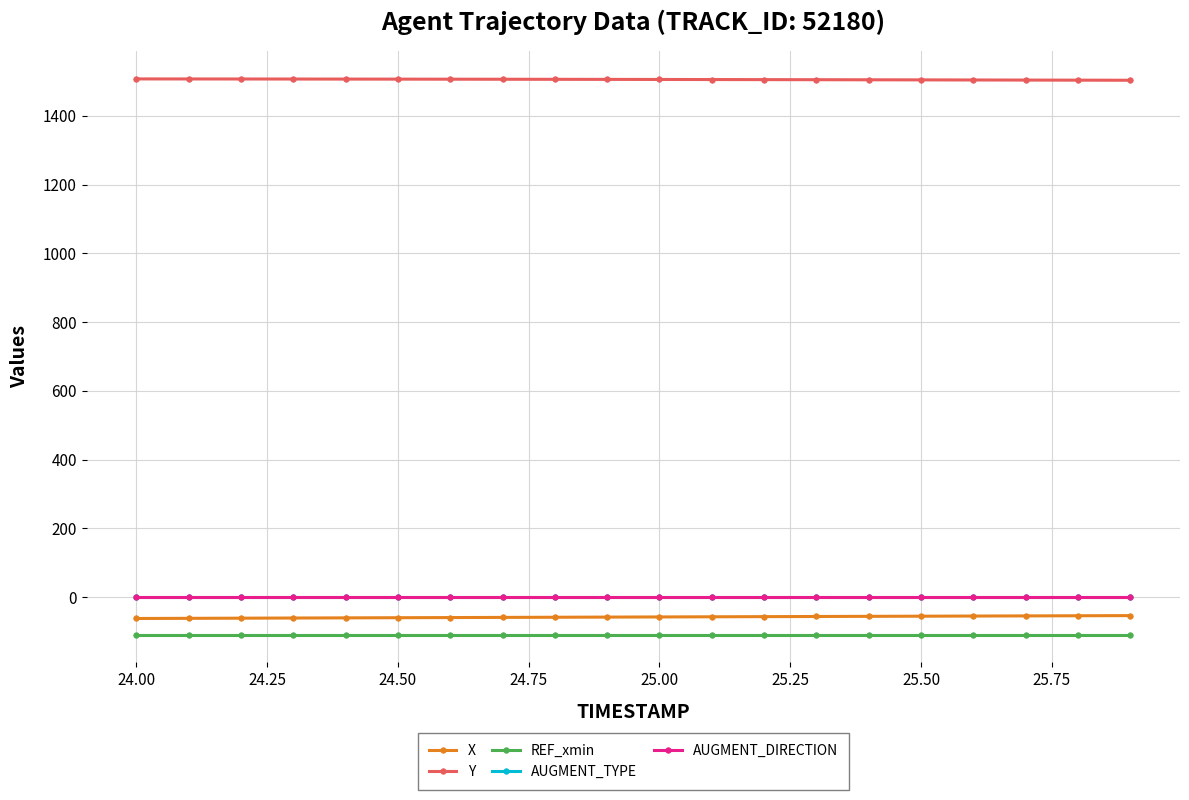

Which series has the largest total across all categories?

Y